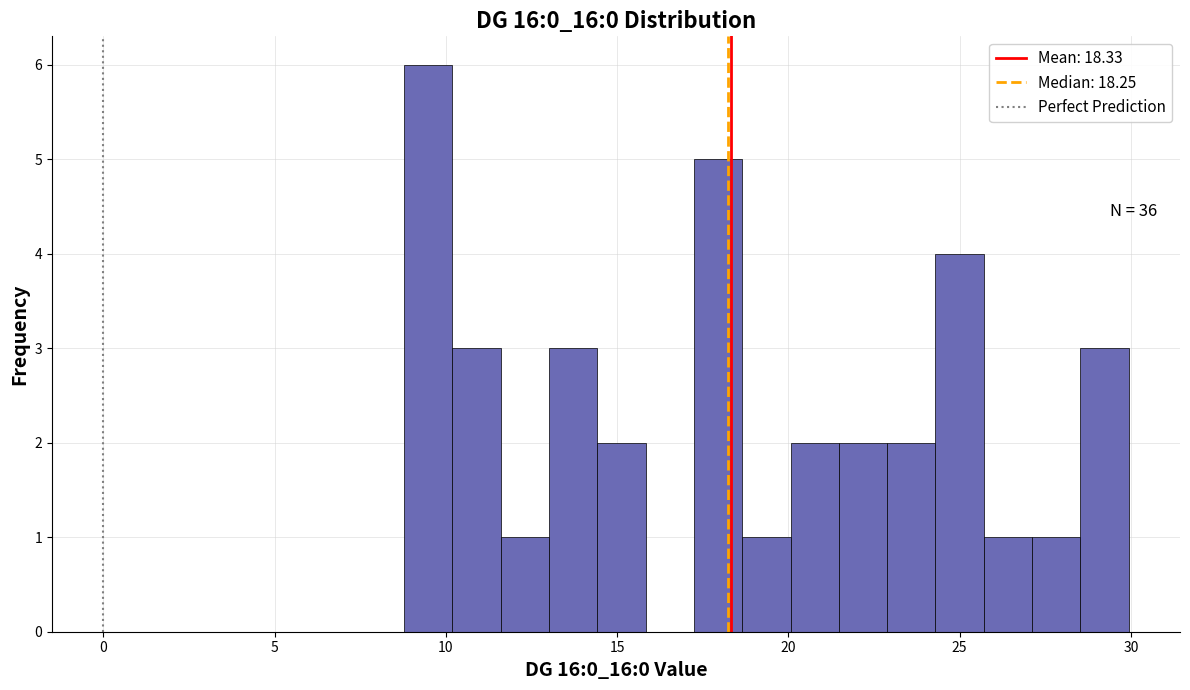

Around what value on the x-axis is the tallest bar? Give the approximate position of its centre, as read against the axis.

9.5